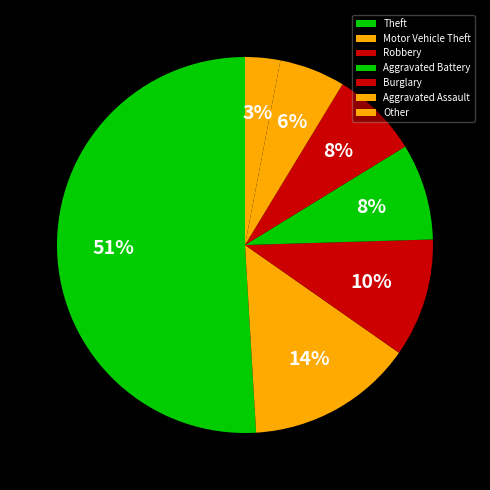

To the nearest percent, what is the difference between the Robbery and Other slice percentages?

7%